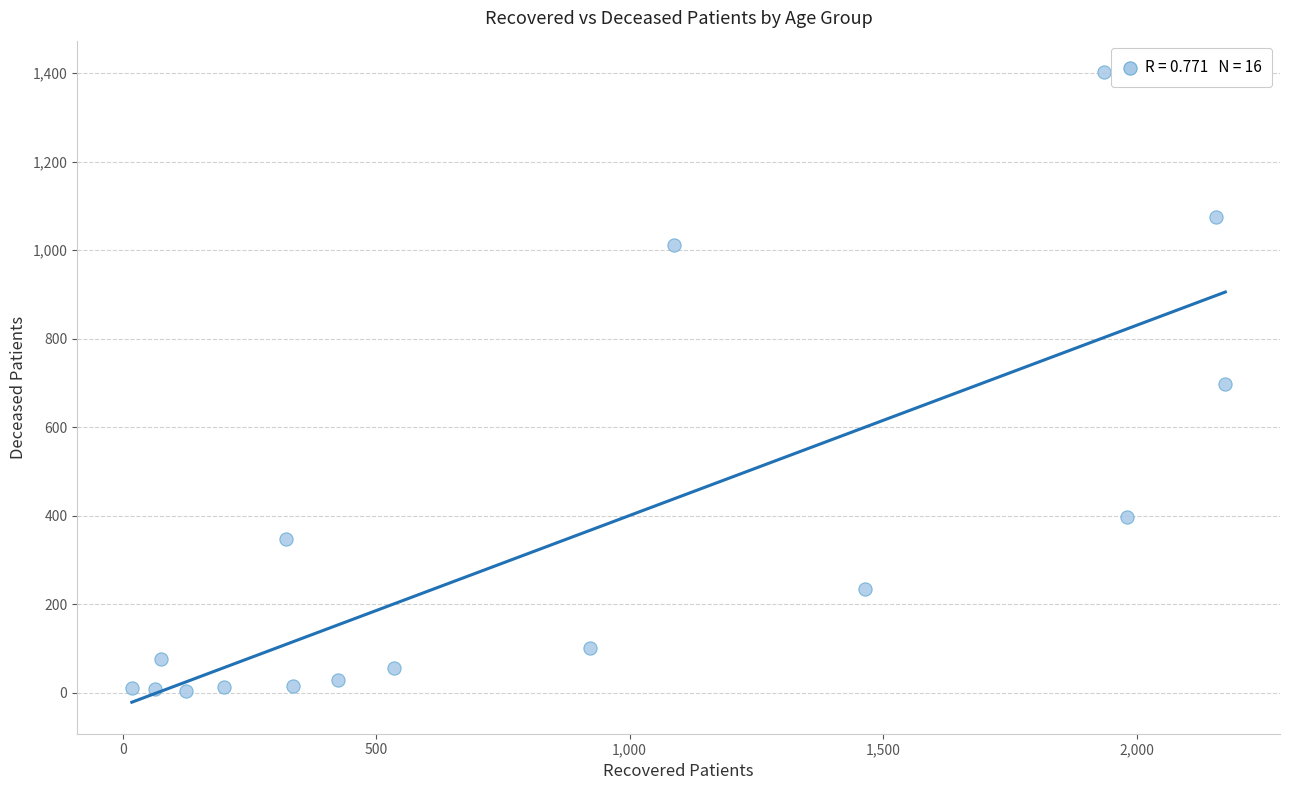

What is the range of Y values (max minus min)?

1399